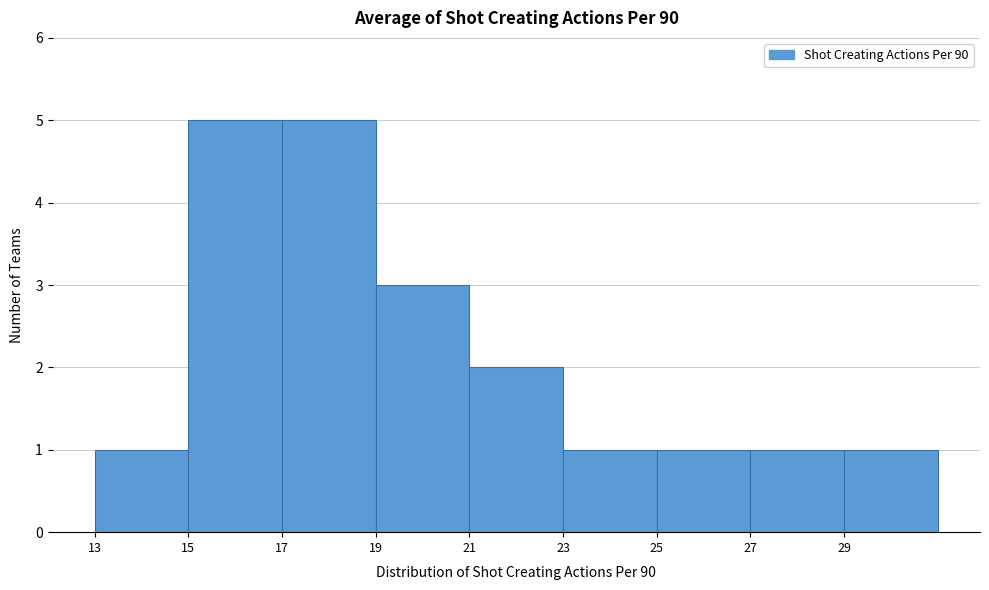

Reading left to right, transcribe this chart: for each bar, give the range it covers on the x-axis and its height. The values are not printed on the chart, so give them approximately, as read against the axis.

13 to 15: 1
15 to 17: 5
17 to 19: 5
19 to 21: 3
21 to 23: 2
23 to 25: 1
25 to 27: 1
27 to 29: 1
29 to 31: 1